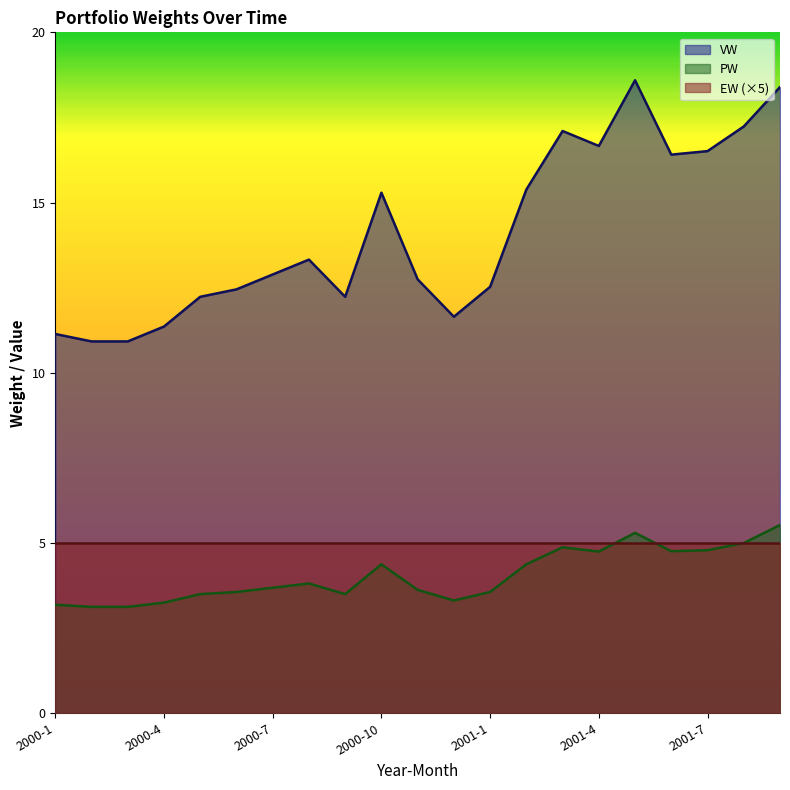

What is the minimum value shown in the chart?

3.1